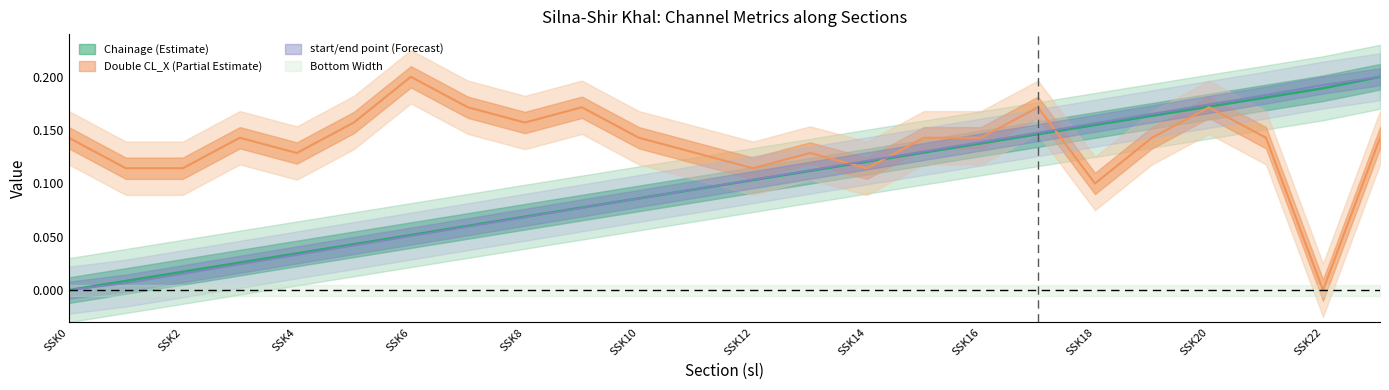

Does the chart have visible grid lines?

No